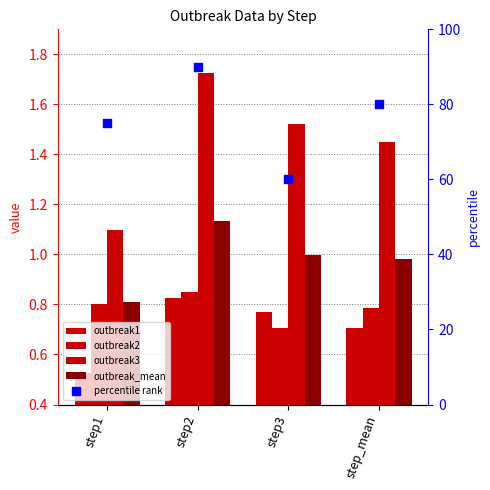

Which series reaches the maximum Y coordinate?

percentile rank